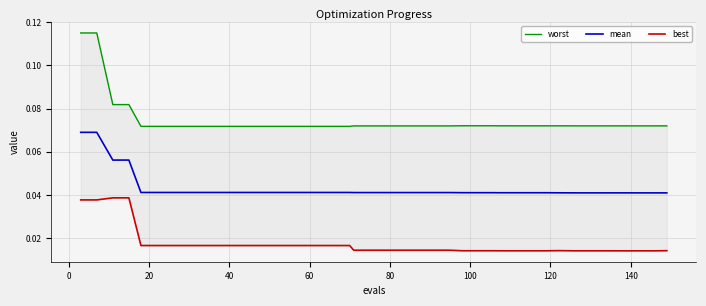

List the series in order of their peak value, lowest first.

best, mean, worst